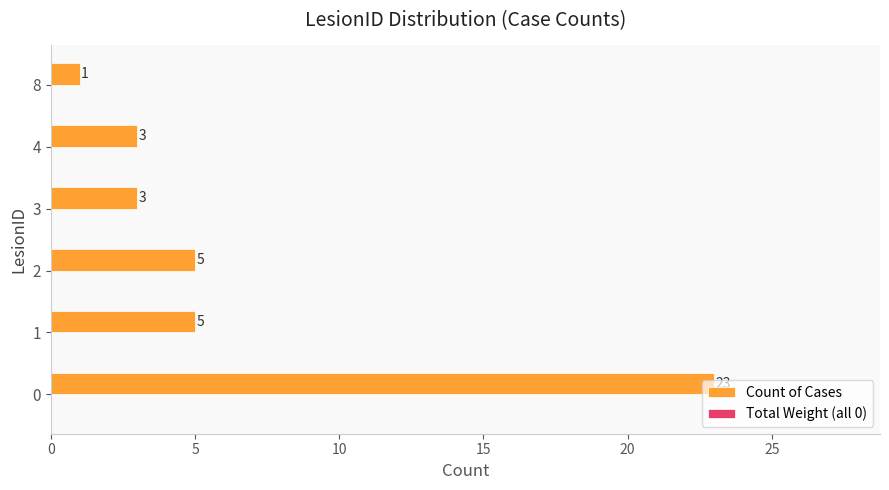

Does the chart contain stacked bars?

No